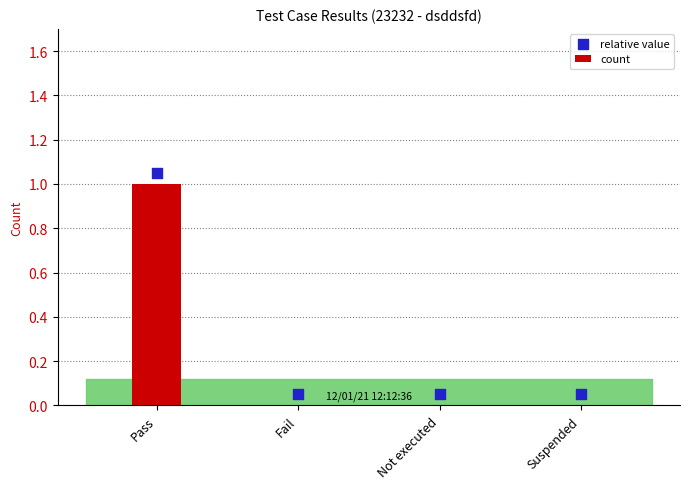

Which series has the widest spread of Y values?

count